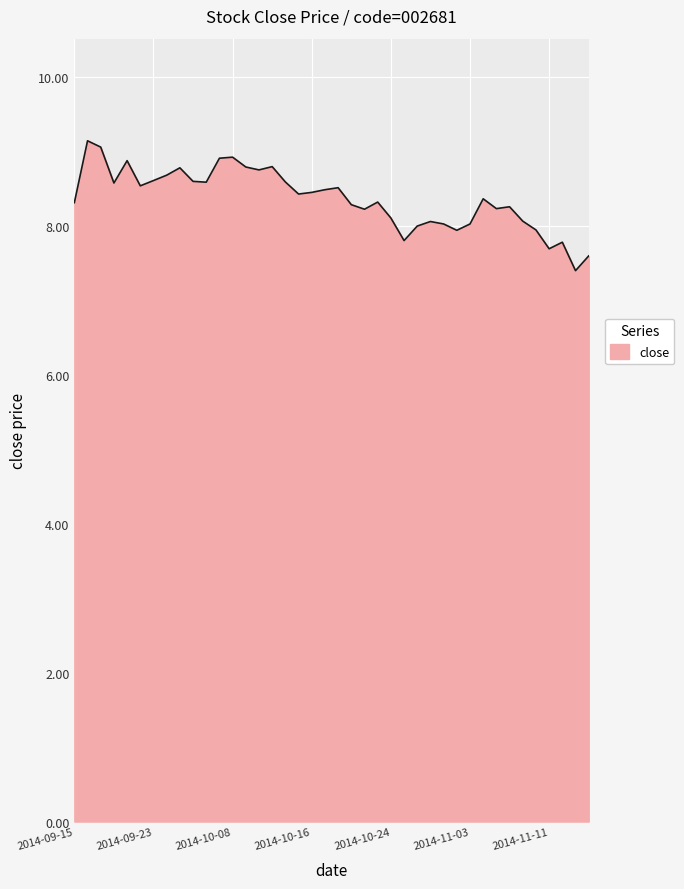

What is the maximum value shown in the chart?

9.1